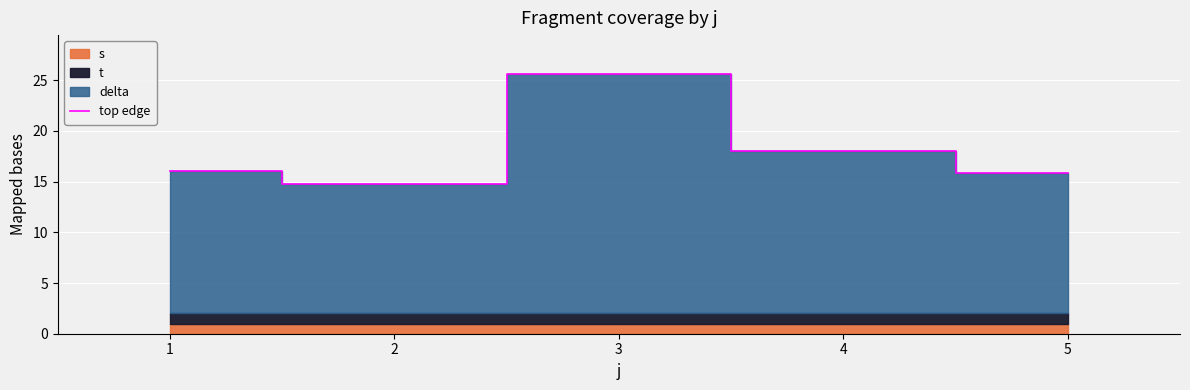

The top edge series shows 42.9 at 3. True or false?

False